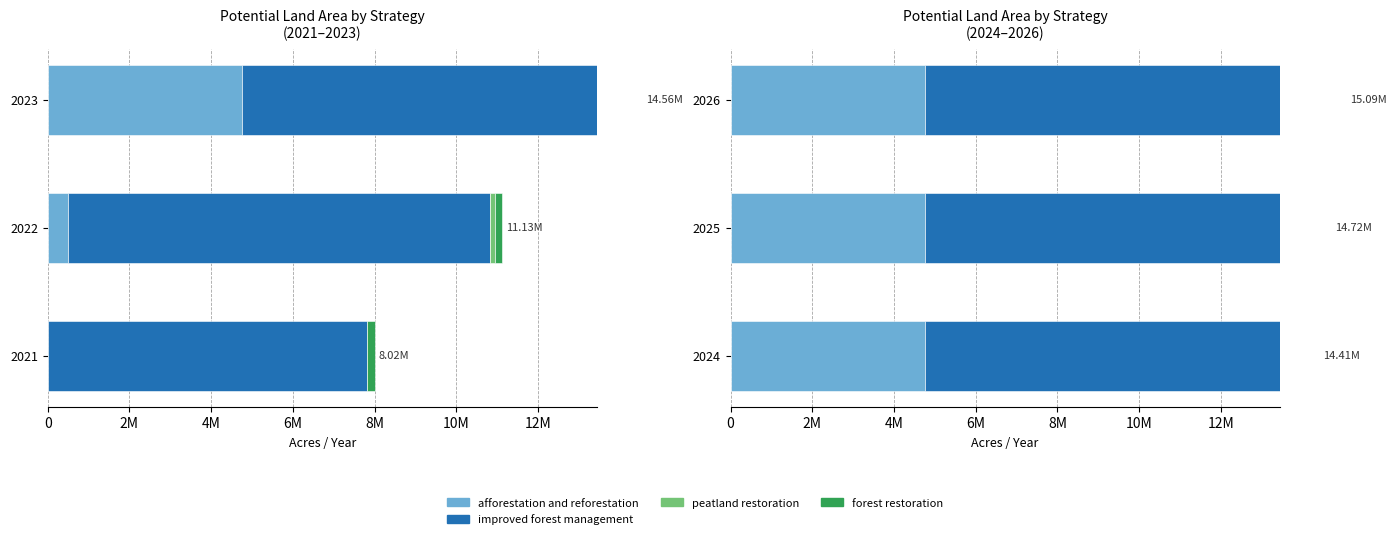

Which series has the largest total across all categories?

improved forest management